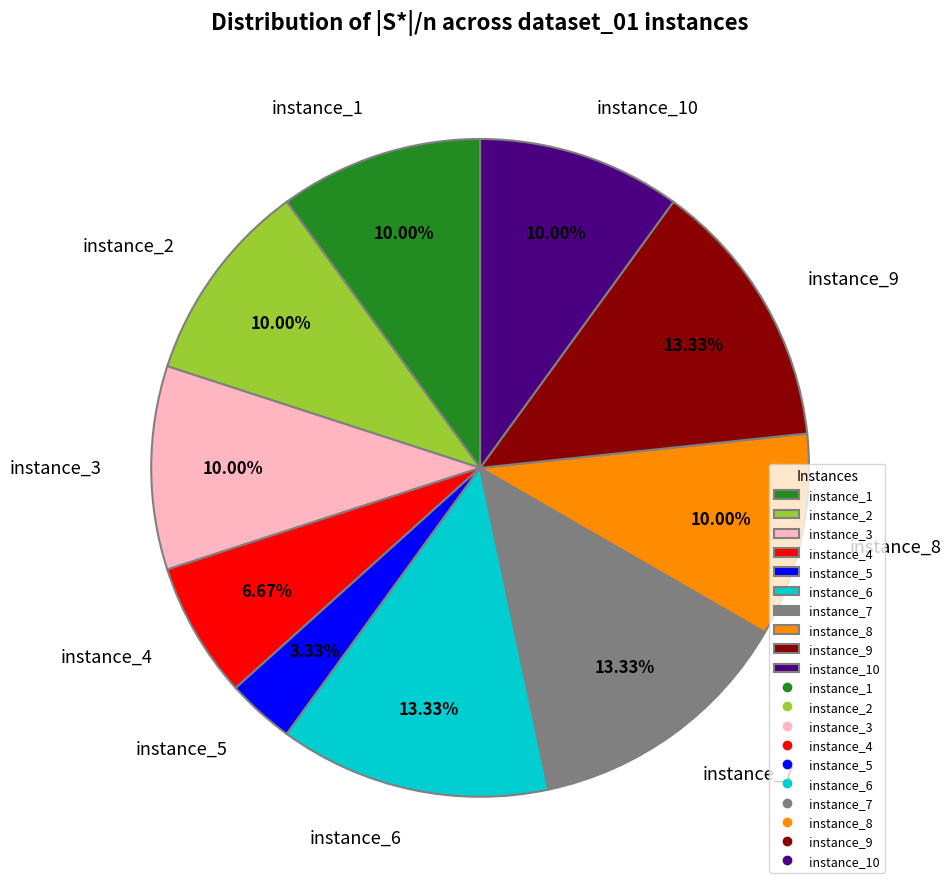

Is it true that instance_1 is 17% of the pie?

False